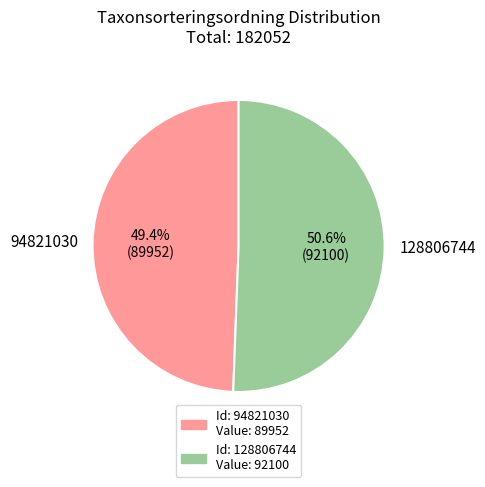

Is 94821030 the majority of the pie?

No